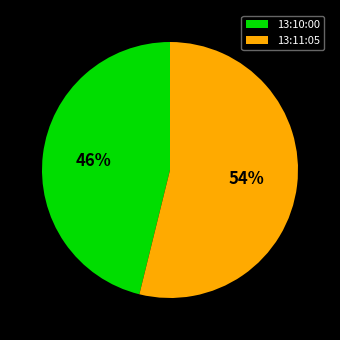

Which category accounts for the majority?

13:11:05